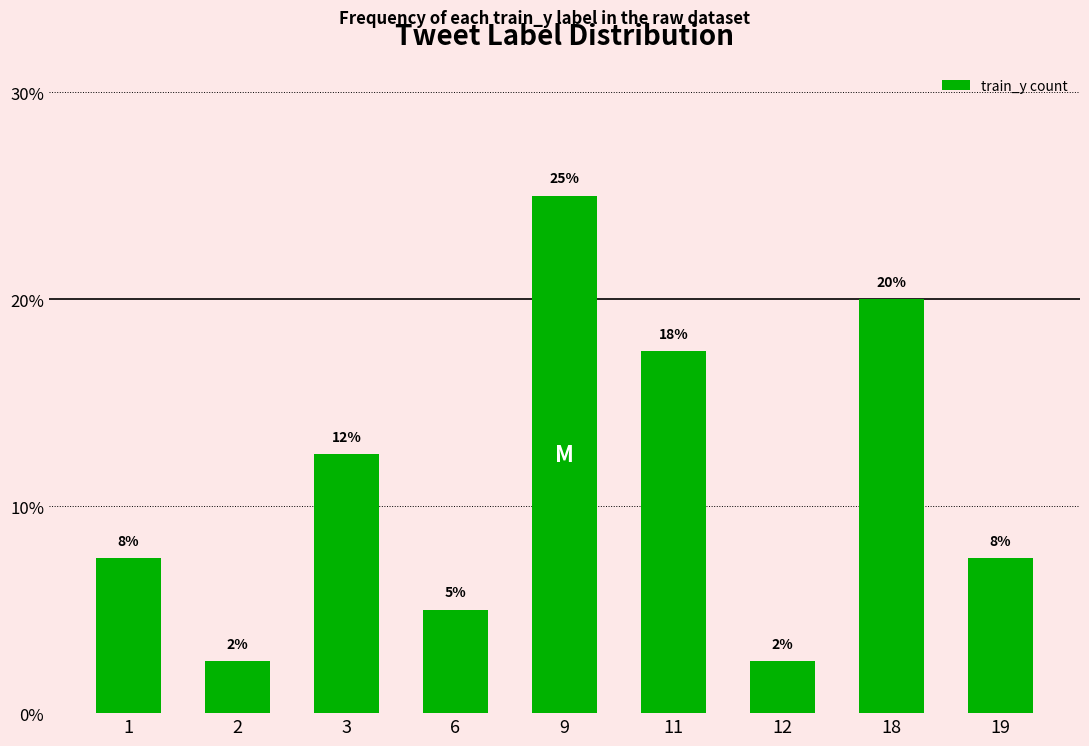

Are the bars horizontal?

No